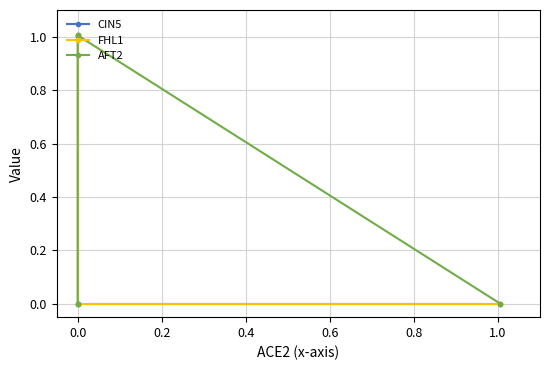

Is it true that AFT2 equals -0.6 at 0.0?

False